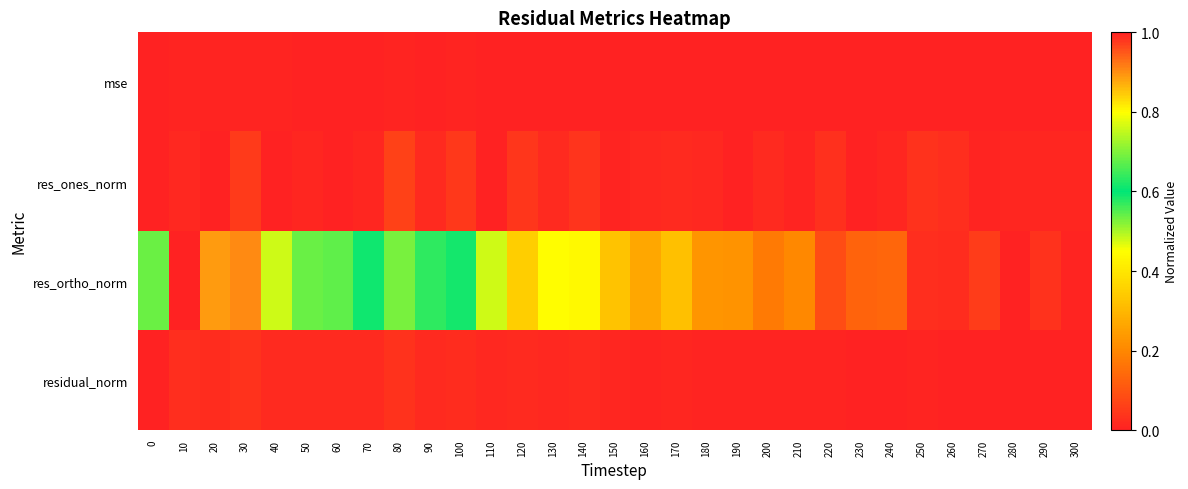

Which has a higher value, 250 or 260?

250